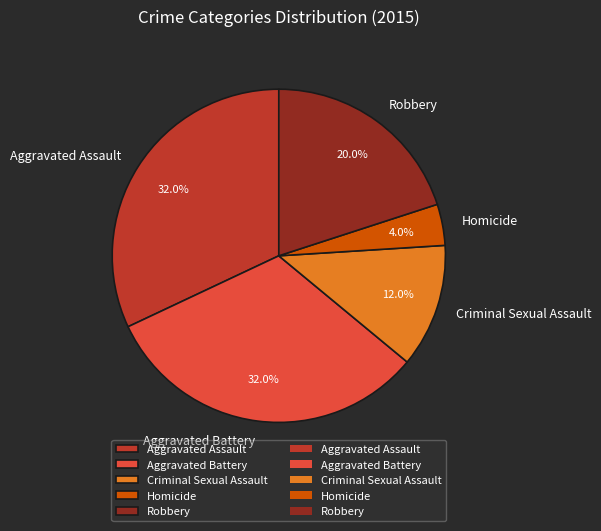

Which has a higher value, Aggravated Assault or Criminal Sexual Assault?

Aggravated Assault